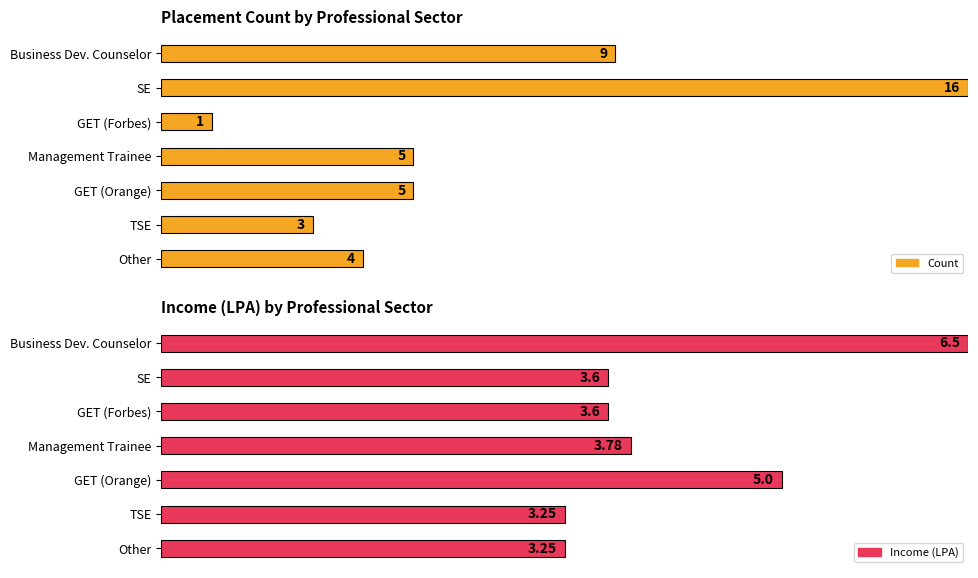

What is the sum of all Count values?

43.0